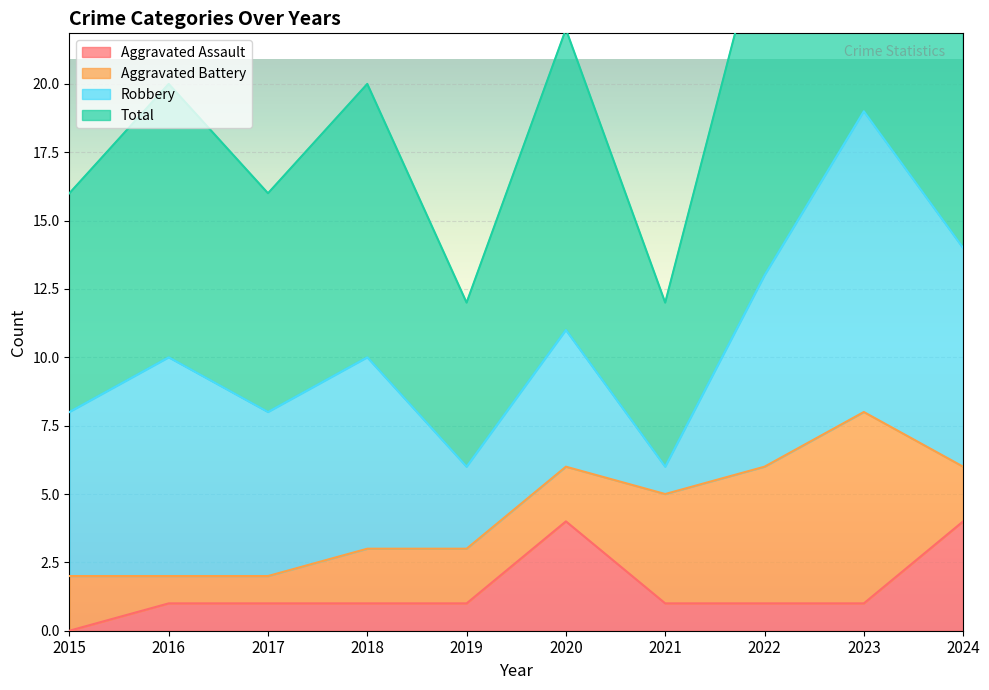

The value of Aggravated Assault at 2020 is 4. True or false?

True